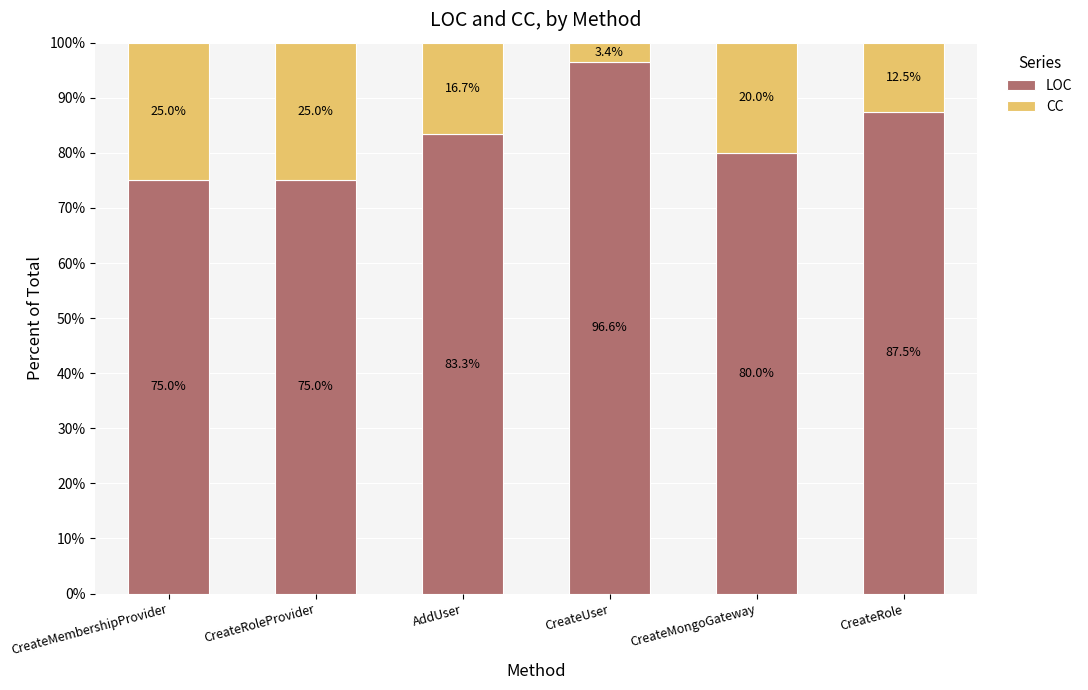

What is the total value across all series at CreateUser?

100.0